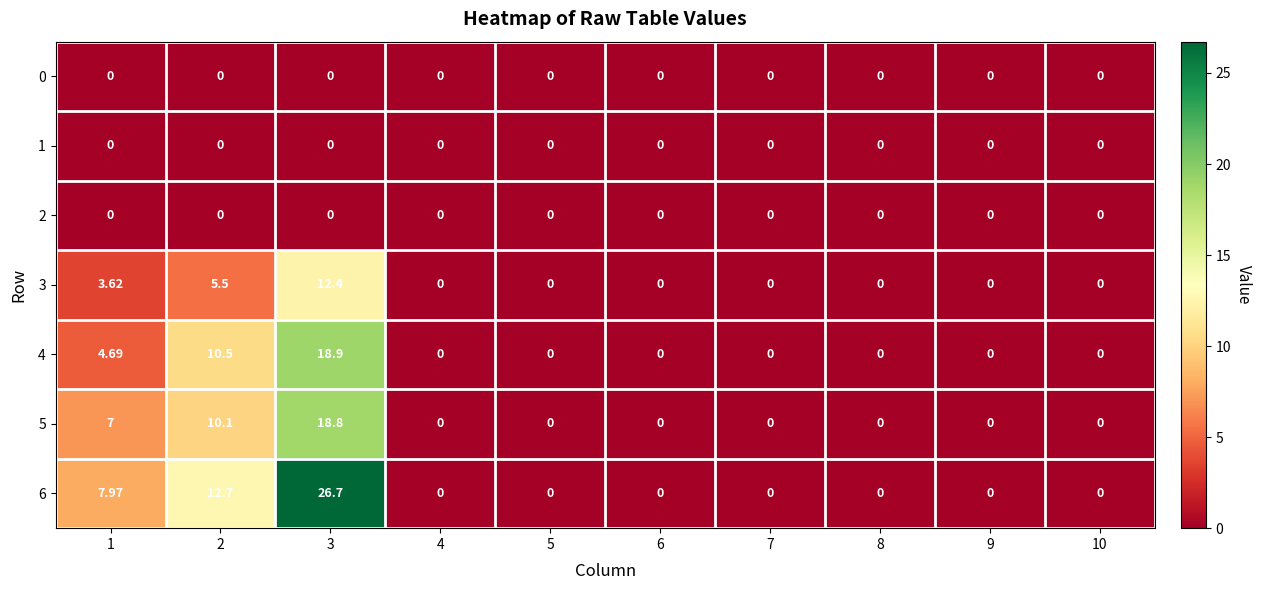

Which category has the lowest value across all series?

1